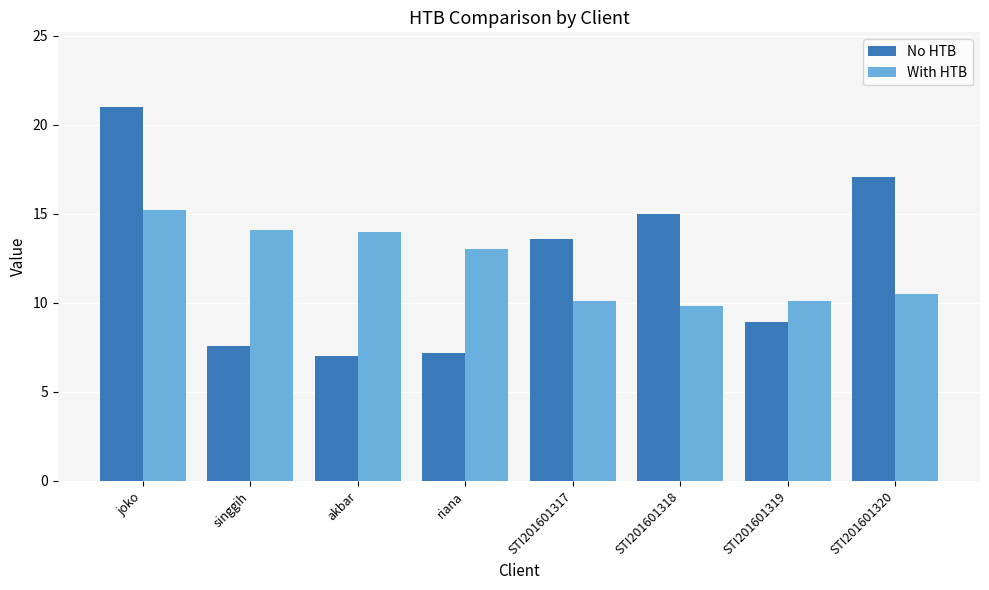

How many values in the No HTB series are below 13?

4